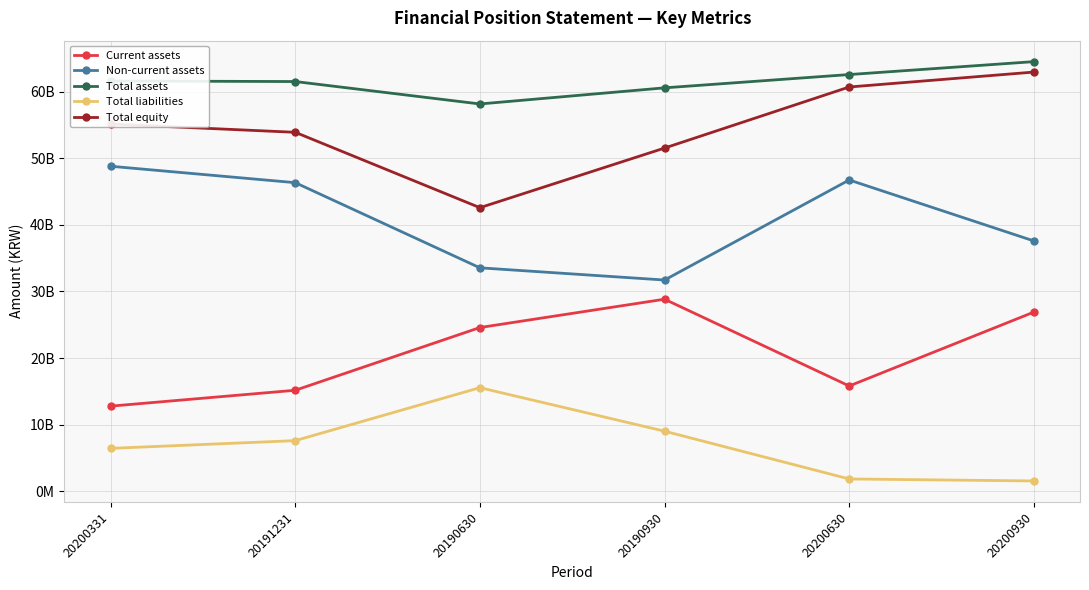

What is the minimum value shown in the chart?

1565741131